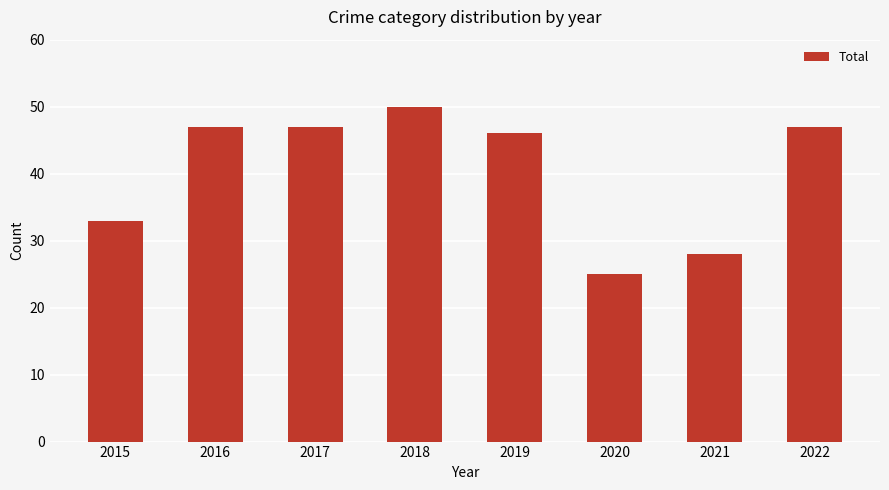

At which category does the chart reach its minimum across all series?

2020